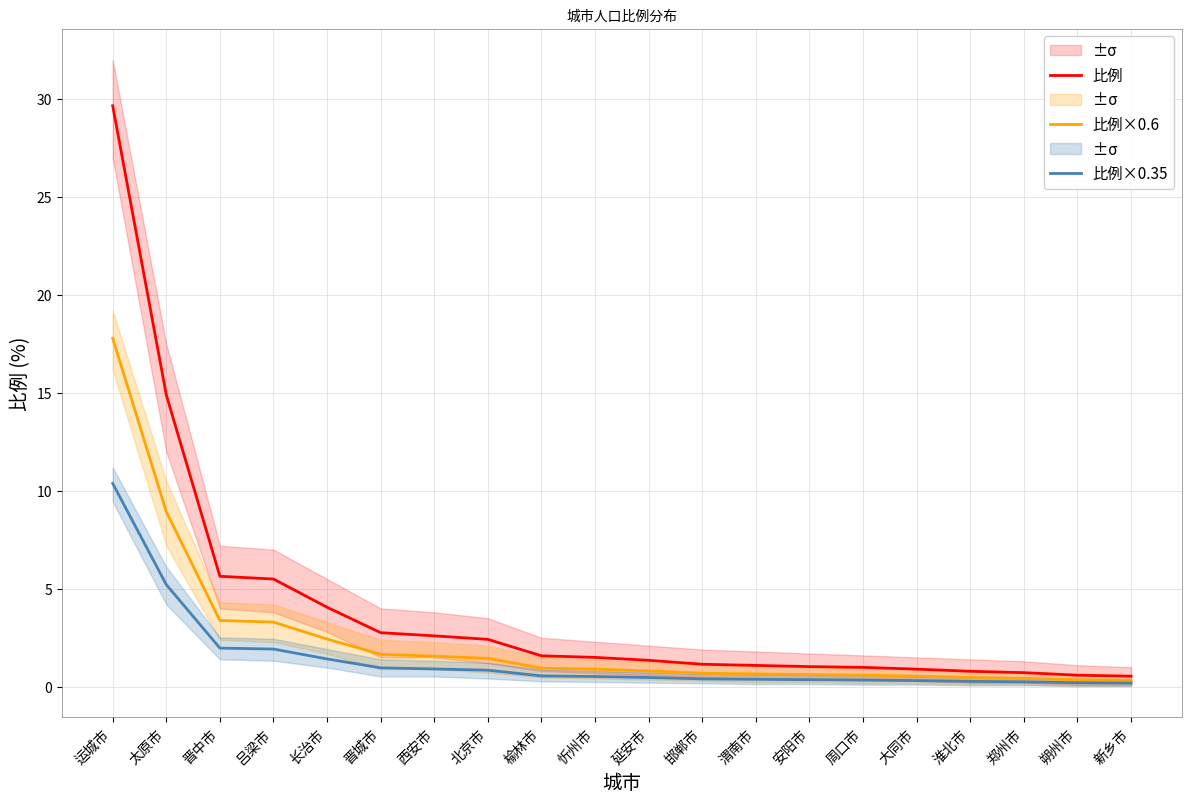

Reading left to right, extract all data points from this chart.

比例: 运城市=29.7	太原市=14.9	晋中市=5.6	吕梁市=5.5	长治市=4.1	晋城市=2.8	西安市=2.6	北京市=2.4	榆林市=1.6	忻州市=1.5	延安市=1.4	邯郸市=1.1	渭南市=1.1	安阳市=1.0	周口市=1.0	大同市=0.9	淮北市=0.8	郑州市=0.7	朔州市=0.6	新乡市=0.5
比例×0.6: 运城市=17.8	太原市=8.9	晋中市=3.4	吕梁市=3.3	长治市=2.4	晋城市=1.7	西安市=1.6	北京市=1.5	榆林市=0.9	忻州市=0.9	延安市=0.8	邯郸市=0.7	渭南市=0.7	安阳市=0.6	周口市=0.6	大同市=0.5	淮北市=0.5	郑州市=0.4	朔州市=0.4	新乡市=0.3
比例×0.35: 运城市=10.4	太原市=5.2	晋中市=2.0	吕梁市=1.9	长治市=1.4	晋城市=1.0	西安市=0.9	北京市=0.8	榆林市=0.6	忻州市=0.5	延安市=0.5	邯郸市=0.4	渭南市=0.4	安阳市=0.4	周口市=0.3	大同市=0.3	淮北市=0.3	郑州市=0.3	朔州市=0.2	新乡市=0.2